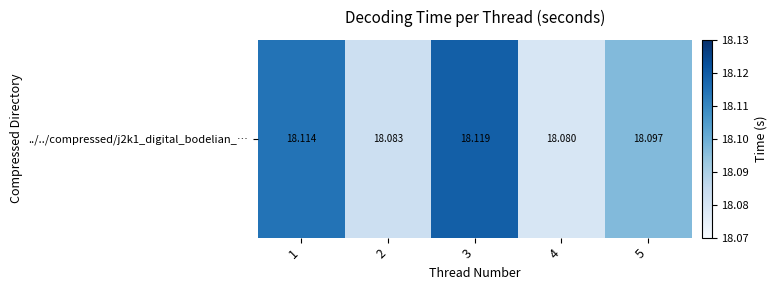

True or false: the data shows 29.1 at 1.

False